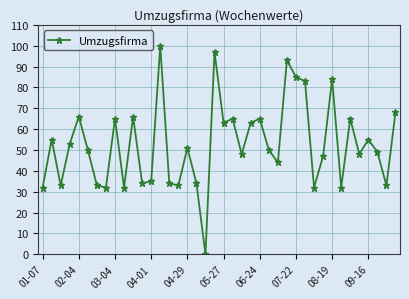

How many interior local valleys (lower than both neighbors) does the data have?

13